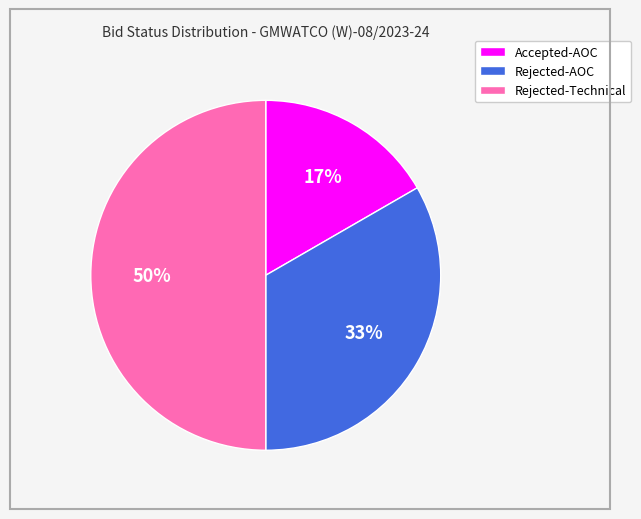

Between Accepted-AOC and Rejected-AOC, which is larger?

Rejected-AOC